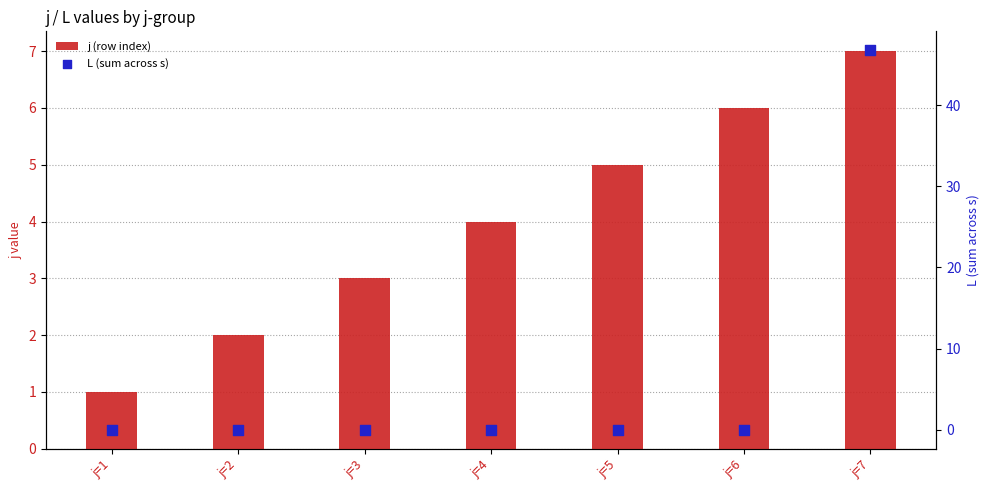

Which series contains the highest Y value?

L (sum across s)